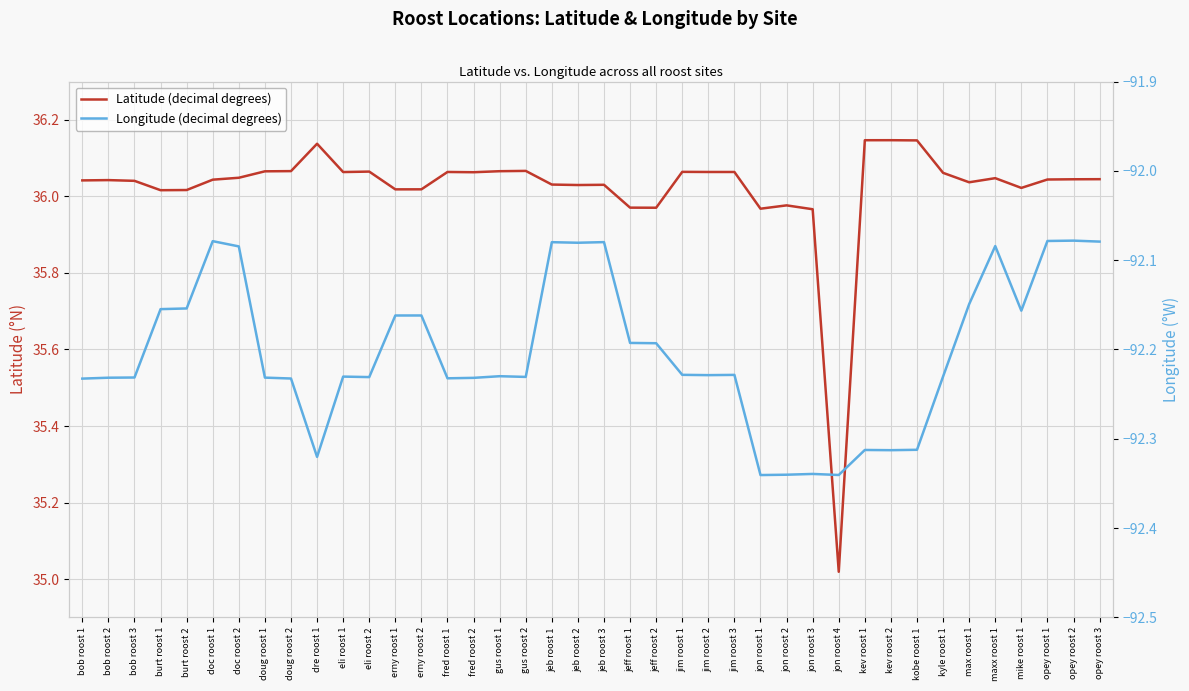

What is the sum of all Longitude (decimal degrees) values?

-3688.1